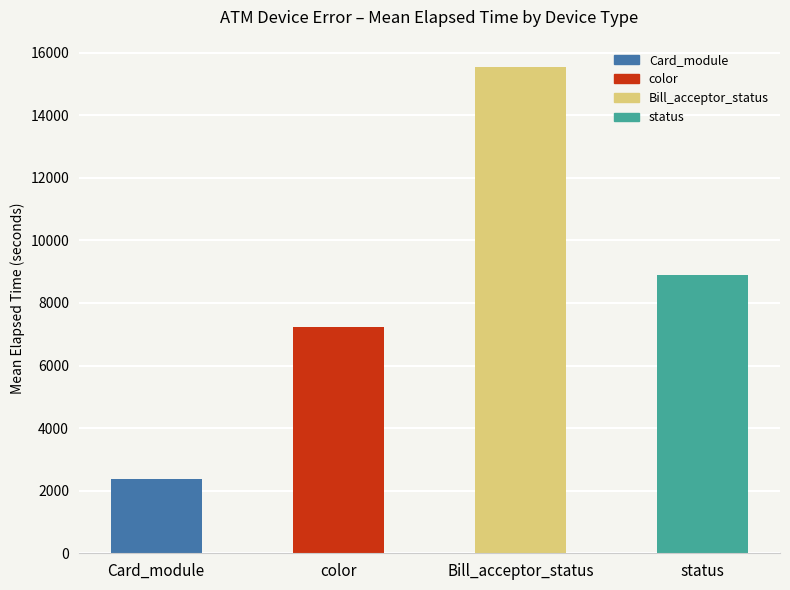

Which label corresponds to the smallest value in the chart?

Card_module